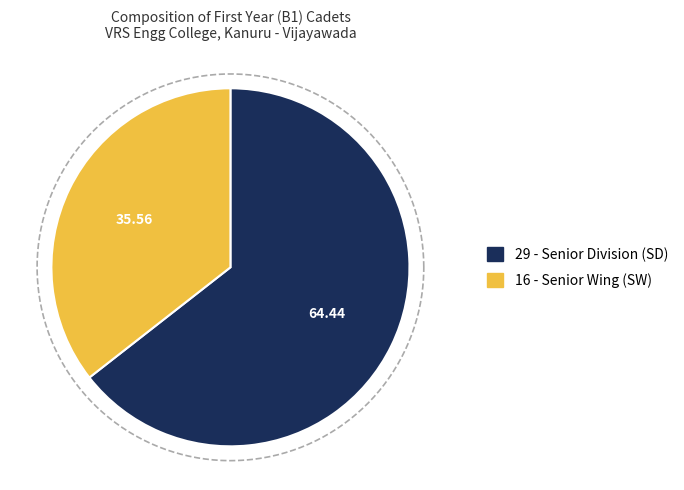

What is the change in value from Senior Division (SD) to Senior Wing (SW)?

-13